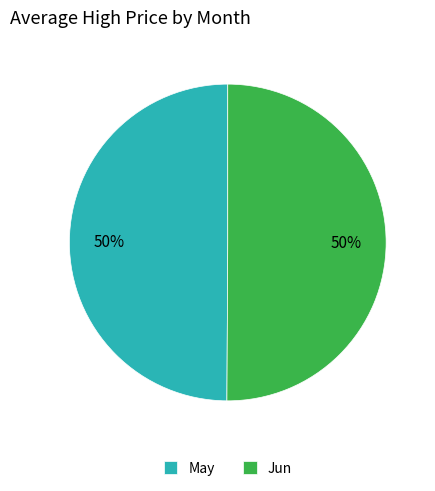

How many slices are in this pie chart?

2